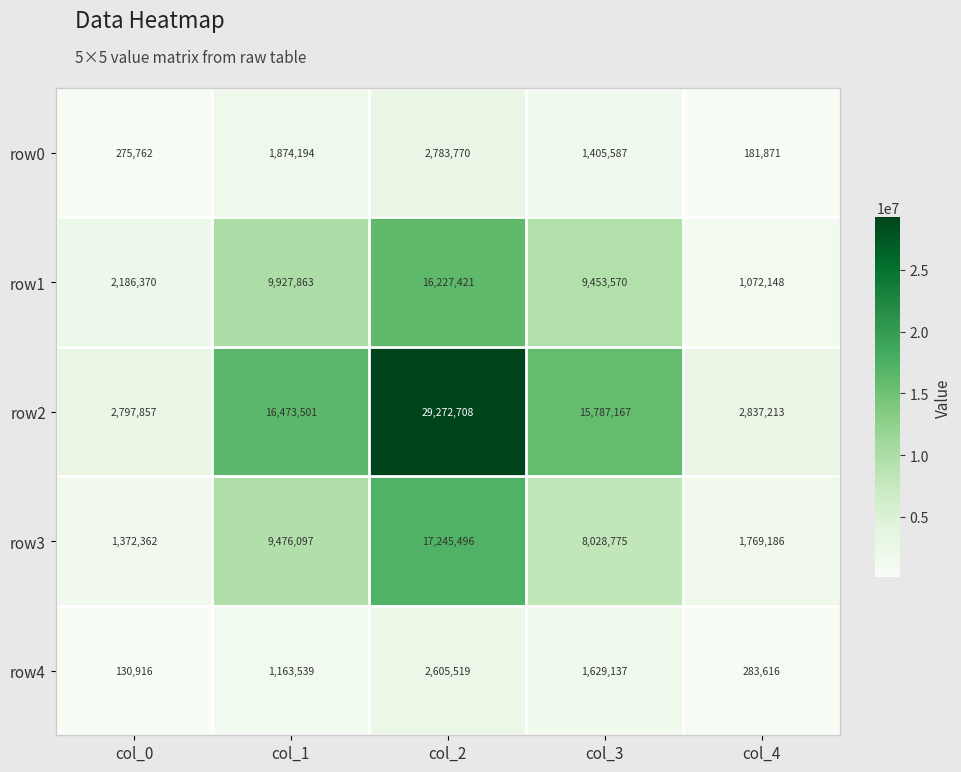

Reading left to right, list all the values displayed in this chart.

row0: col_0=275762	col_1=1874194	col_2=2783770	col_3=1405587	col_4=181871
row1: col_0=2186370	col_1=9927863	col_2=16227421	col_3=9453570	col_4=1072148
row2: col_0=2797857	col_1=16473501	col_2=29272708	col_3=15787167	col_4=2837213
row3: col_0=1372362	col_1=9476097	col_2=17245496	col_3=8028775	col_4=1769186
row4: col_0=130916	col_1=1163539	col_2=2605519	col_3=1629137	col_4=283616